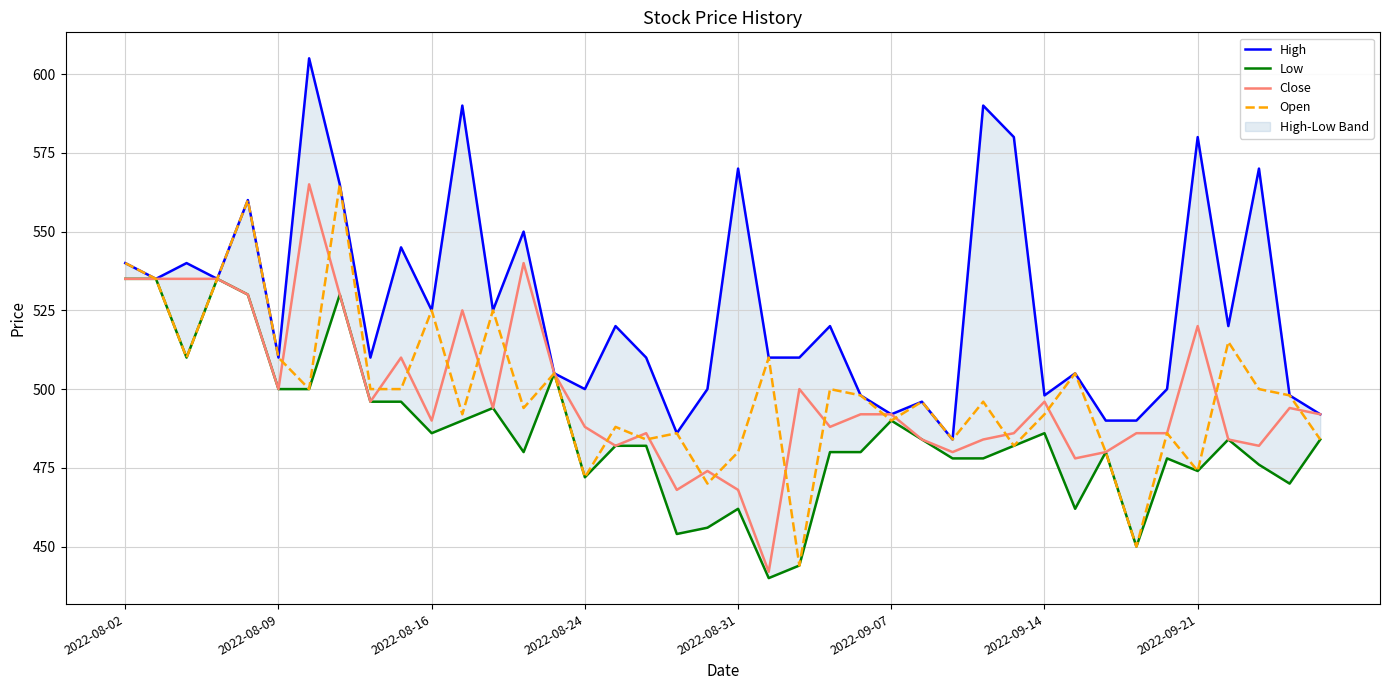

What is the minimum value for Open?

444